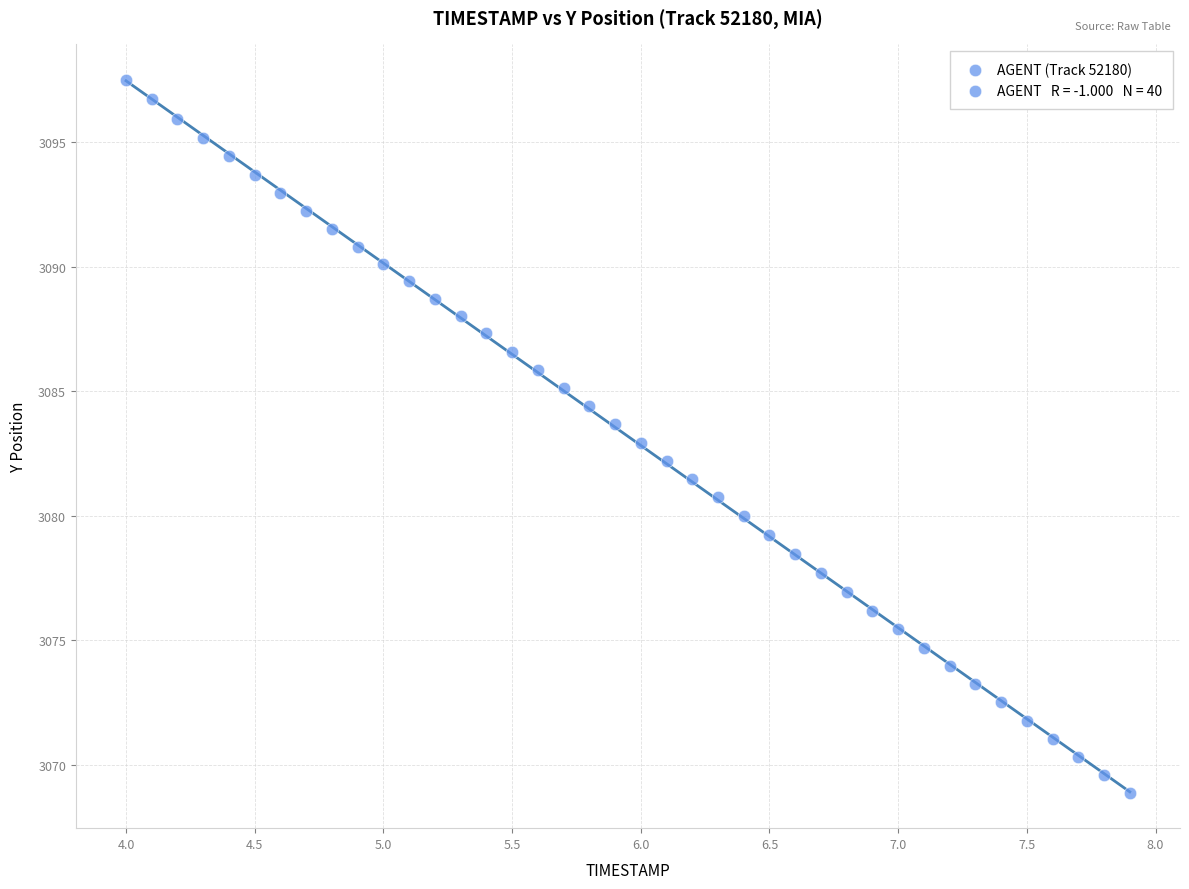

What is the range of Y values (max minus min)?

28.6